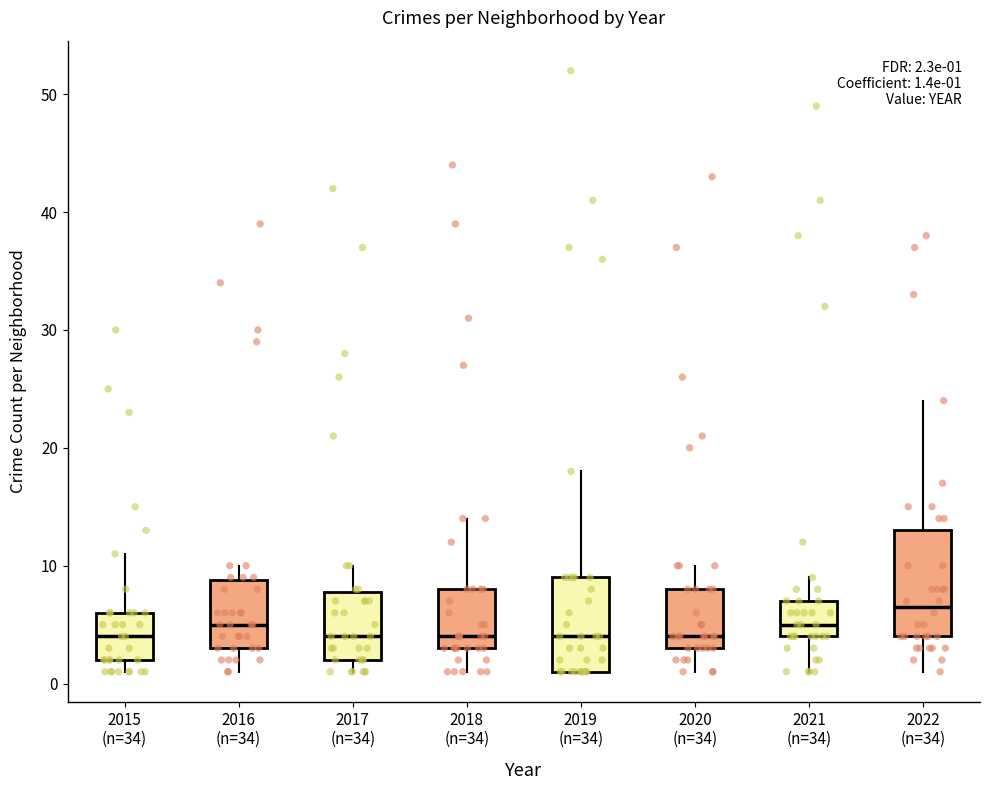

Which box is the tallest, from its lower edge to its upper edge?

2022 (n=34)